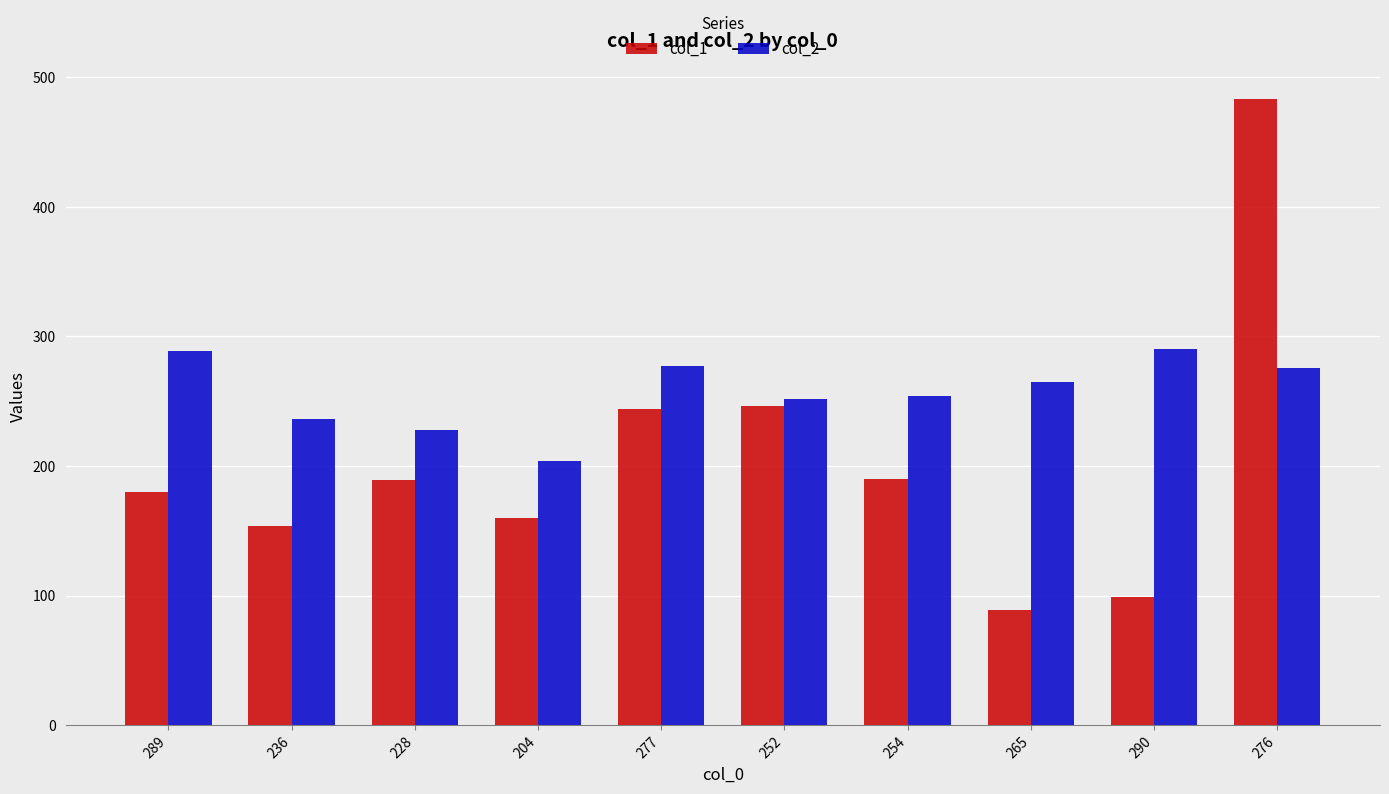

How many series are shown in this chart?

2